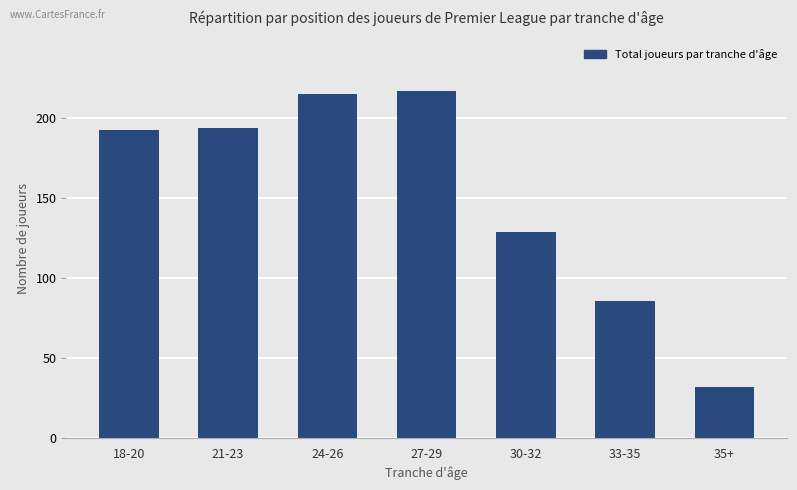

What is the ratio of the value at 18-20 to the value at 30-32?

1.5